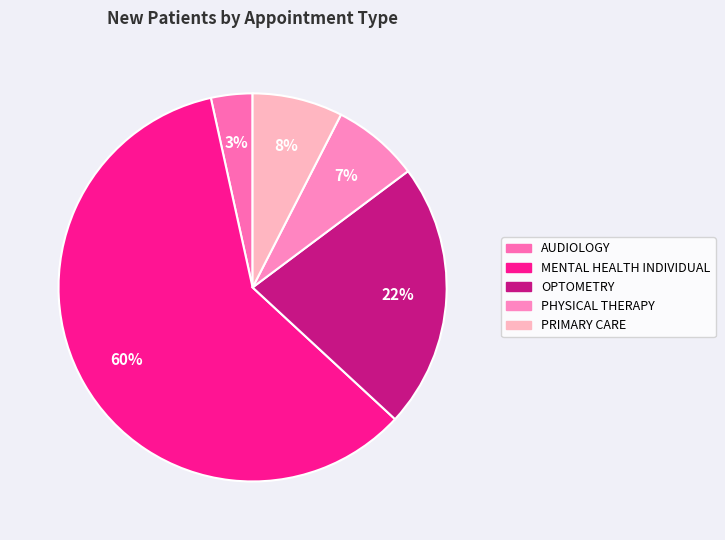

Combined, do OPTOMETRY and MENTAL HEALTH INDIVIDUAL account for over 50%?

Yes